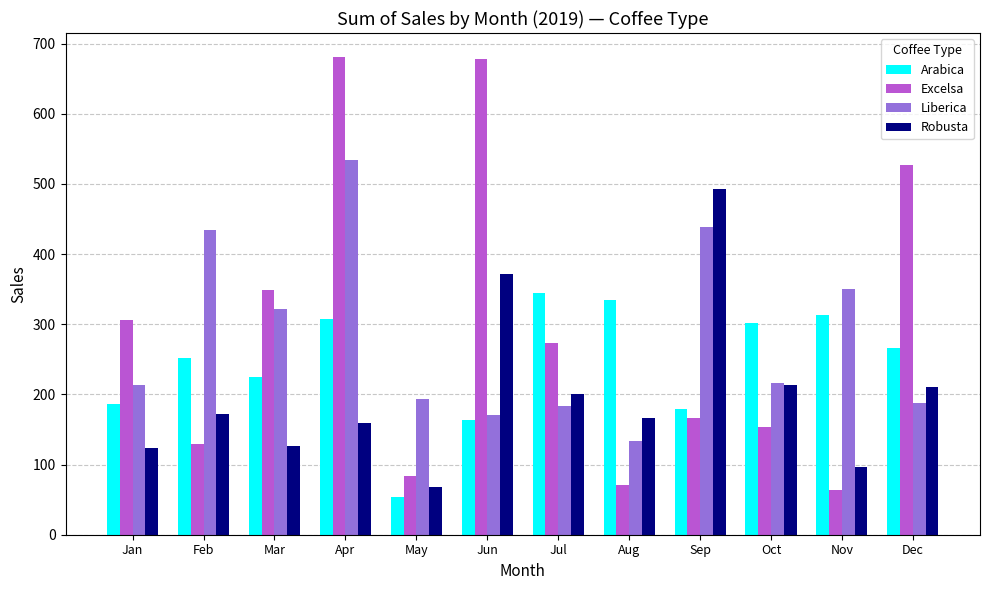

At Sep, list the series in order from smallest to largest.

Excelsa, Arabica, Liberica, Robusta